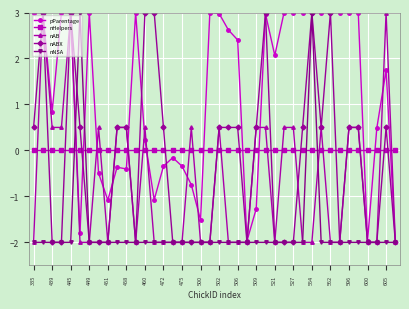

How many intersections are there between nHelpers and nABX?

17